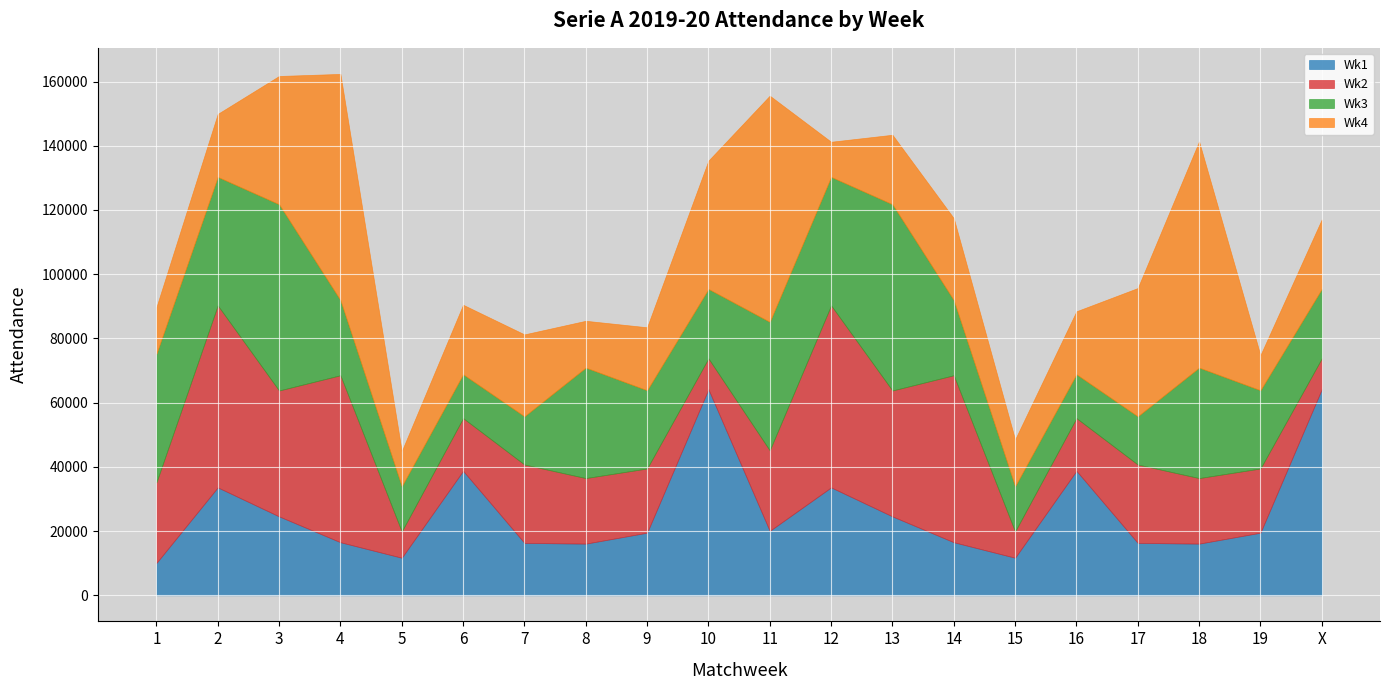

At which label does Wk3 first exceed 24363?

1